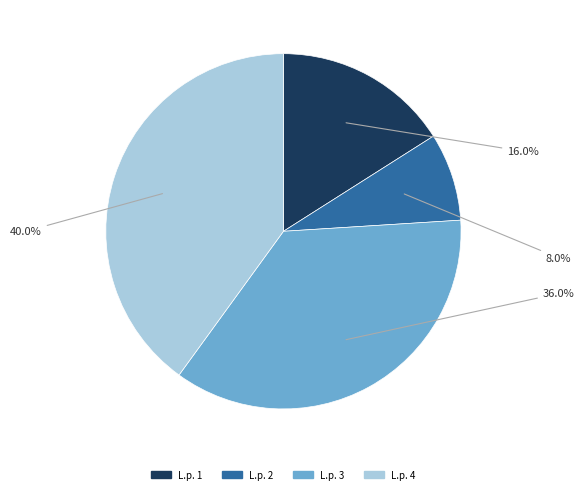

Does any single category account for the majority?

No